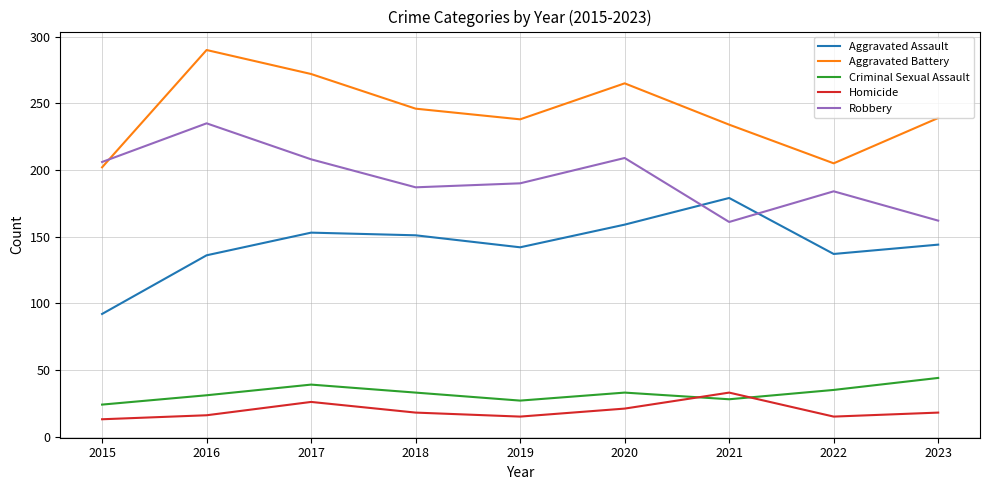

Is it true that Homicide equals 28 at 2016?

False